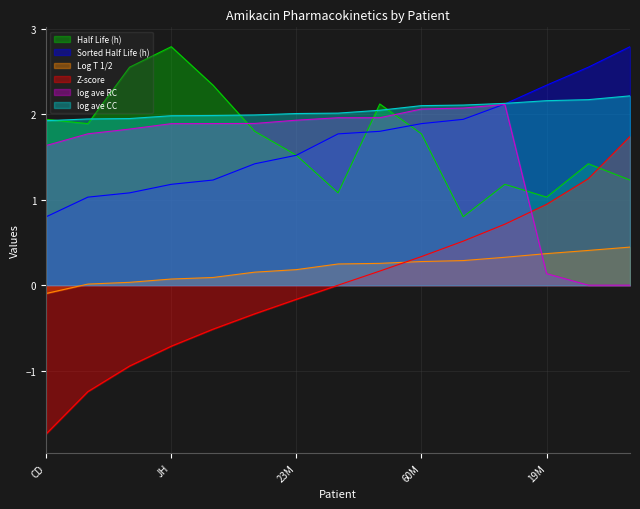

At which label does log ave RC reach its minimum?

21M_3